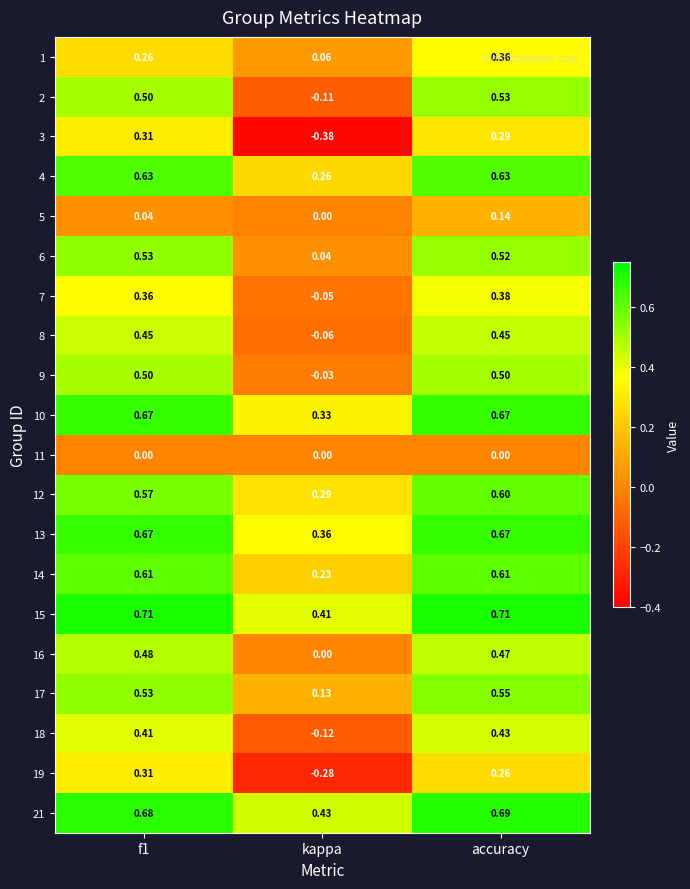

At which label does 14 reach its minimum?

kappa